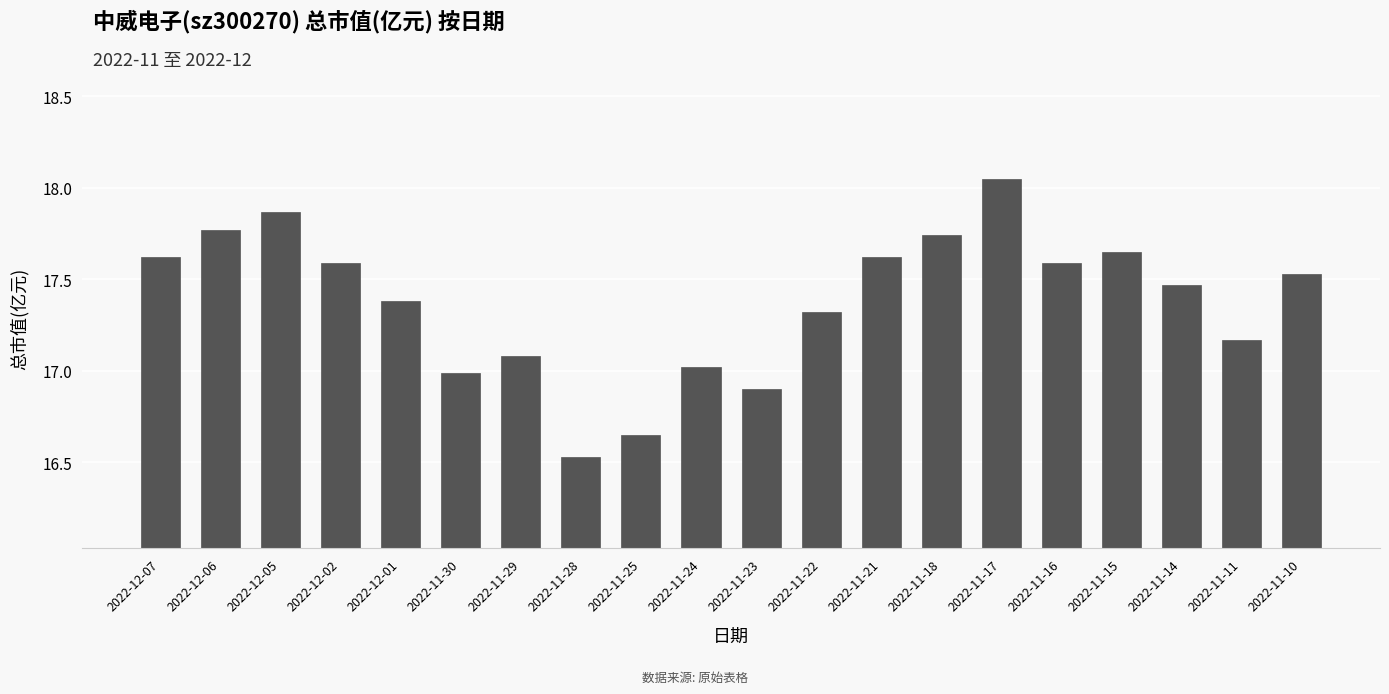

At which label does the data first exceed 17?

2022-12-07